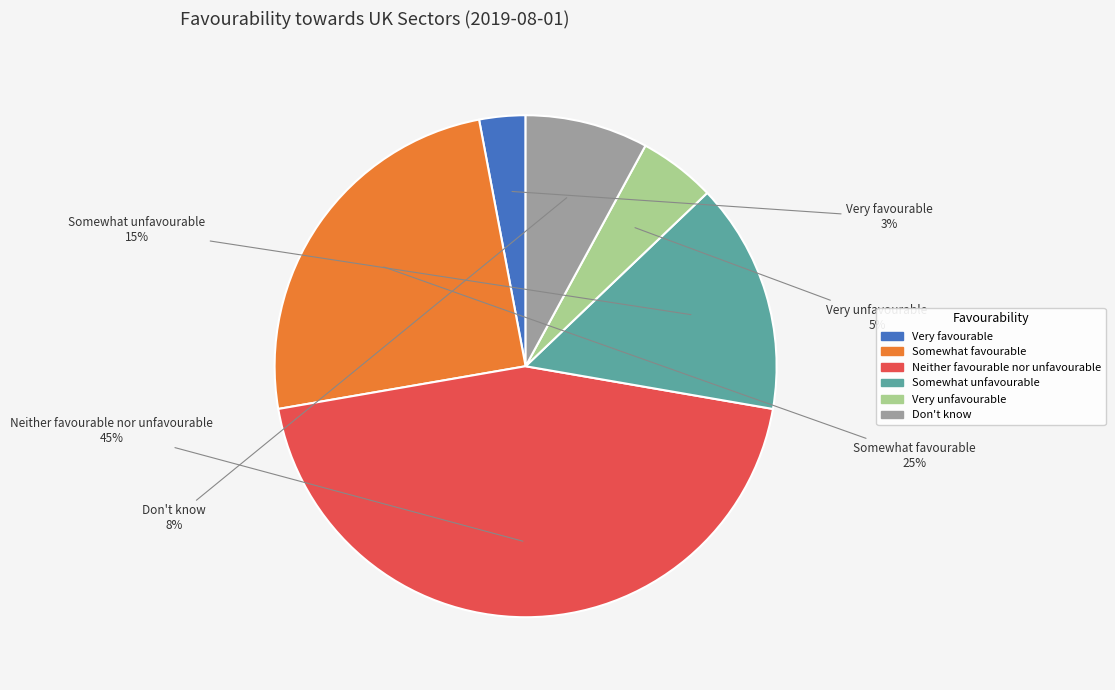

Is there a majority slice in this chart?

No